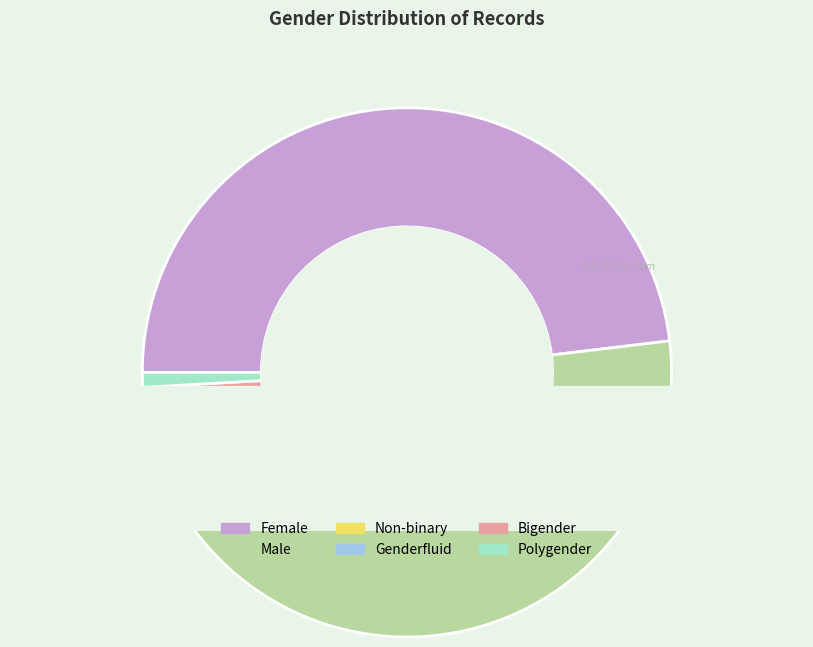

Count the number of slices in the pie.

6